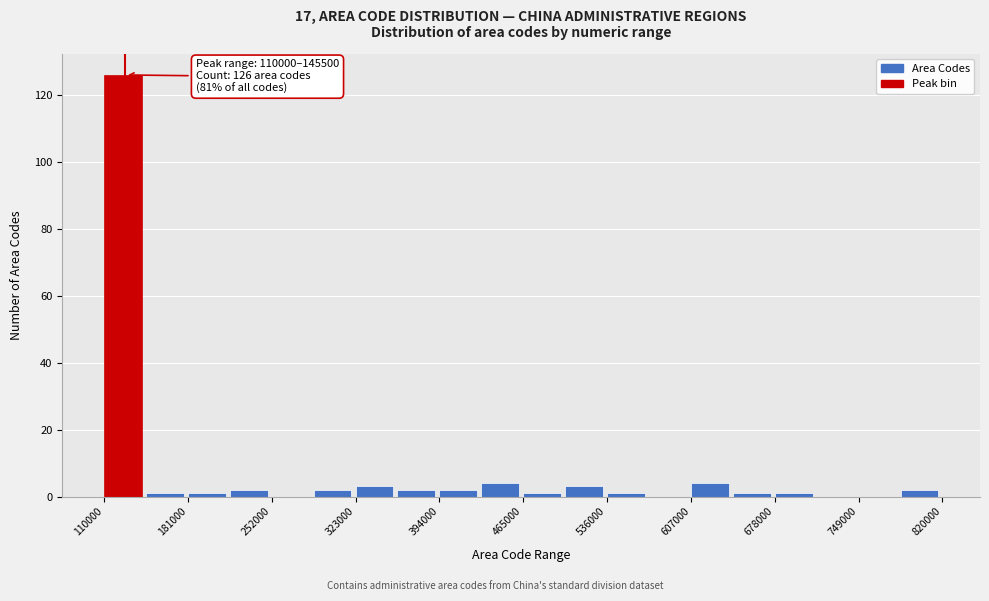

Around what value on the x-axis is the tallest bar? Give the approximate position of its centre, as read against the axis.

130000